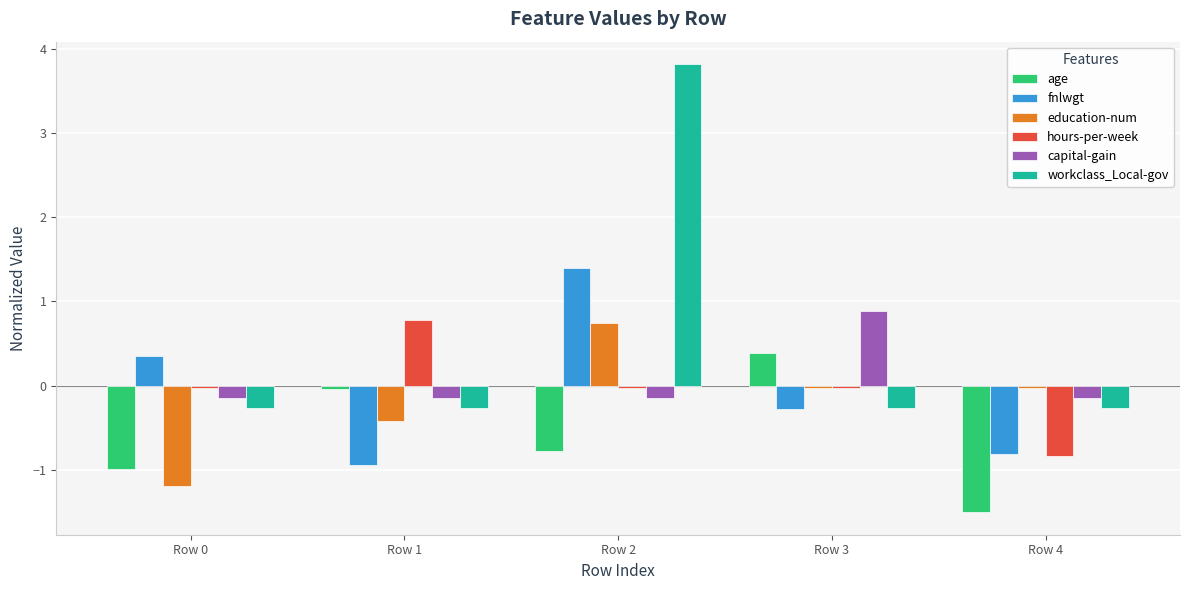

At which category is the sum across all series the highest?

Row 2